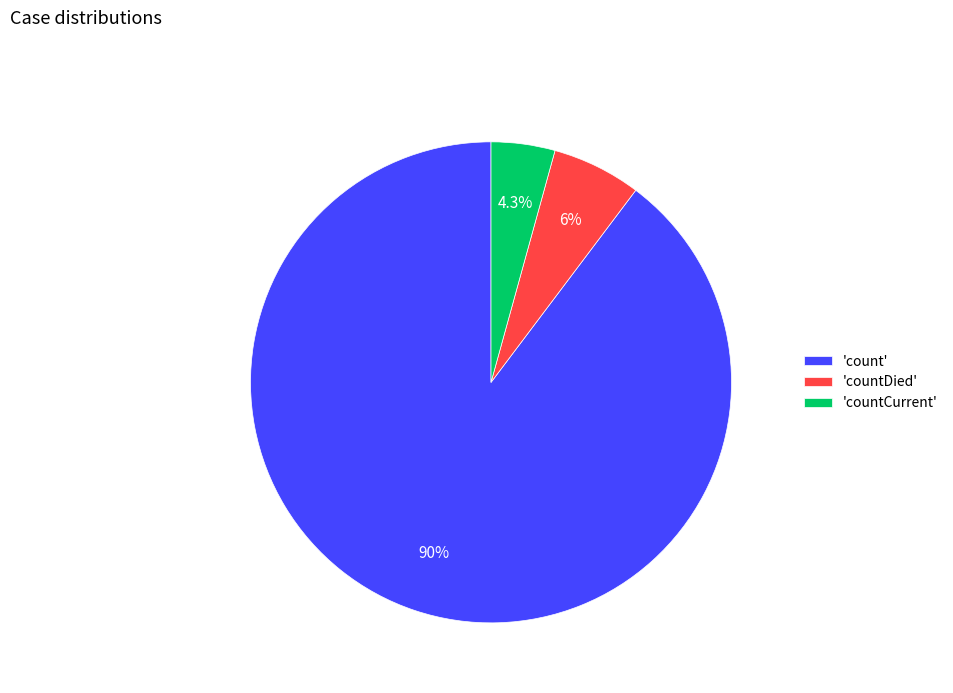

Rank the categories by value from highest to lowest.

'count', 'countDied', 'countCurrent'